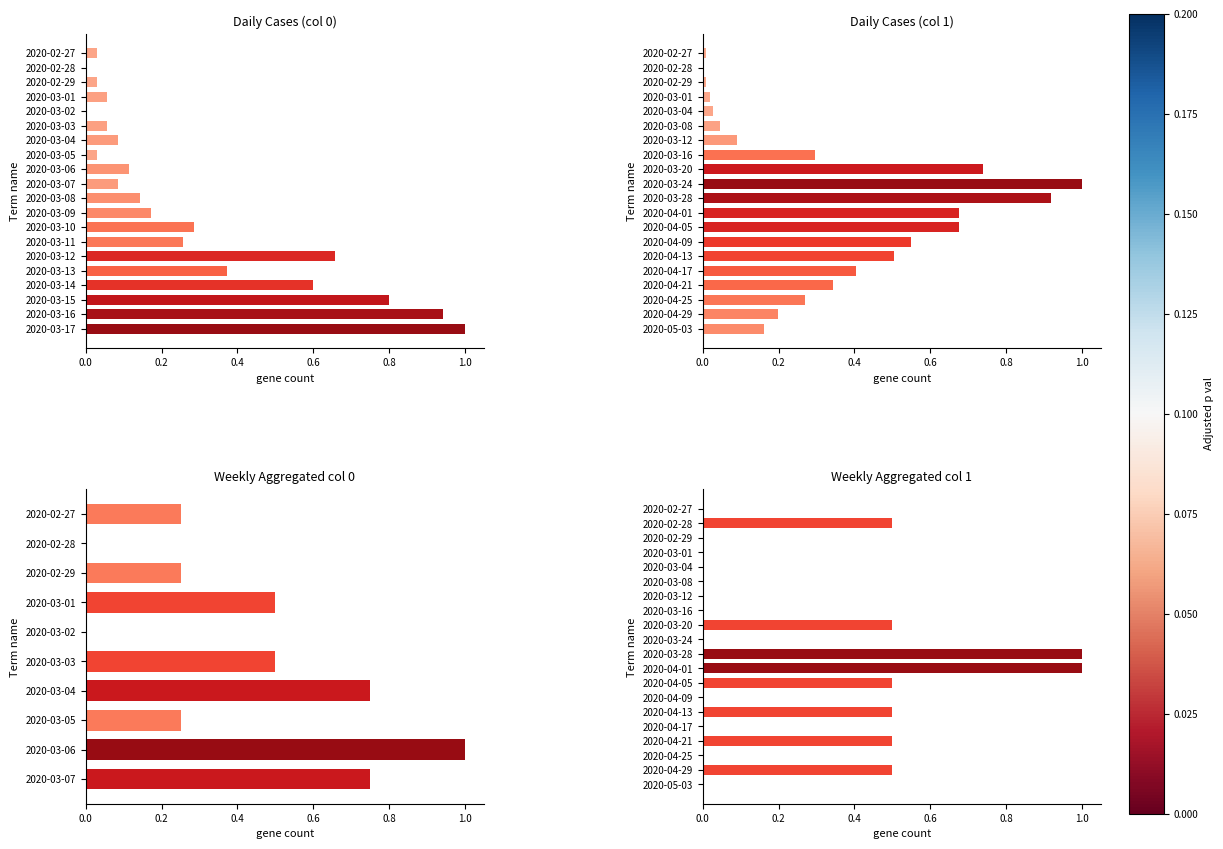

The chart shows a value of 0.6 at 2020-03-14. True or false?

True